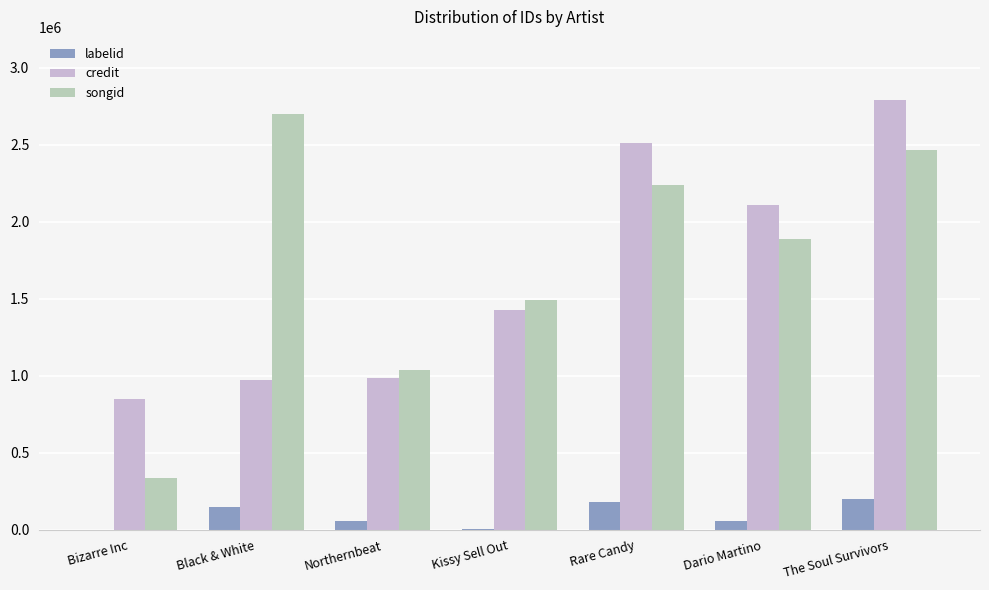

What is the maximum value for labelid?

200948